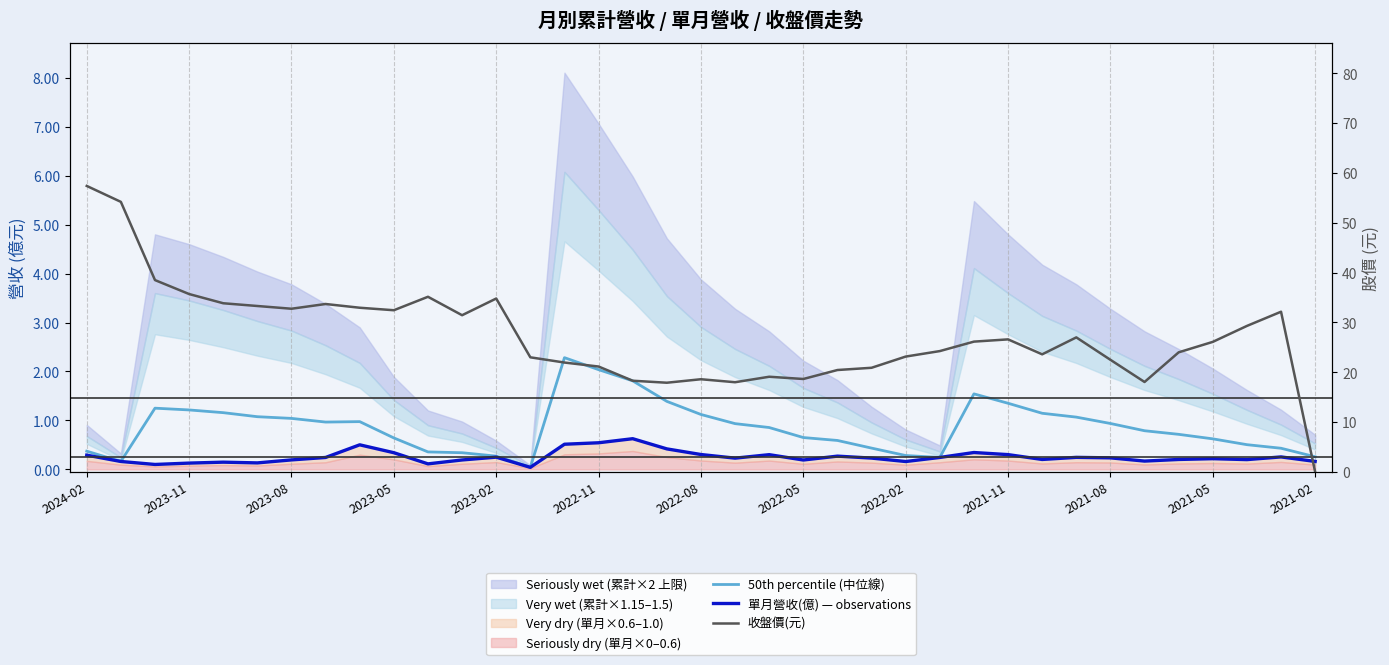

Which series changed the most between 27 and 29?

收盤價(元)